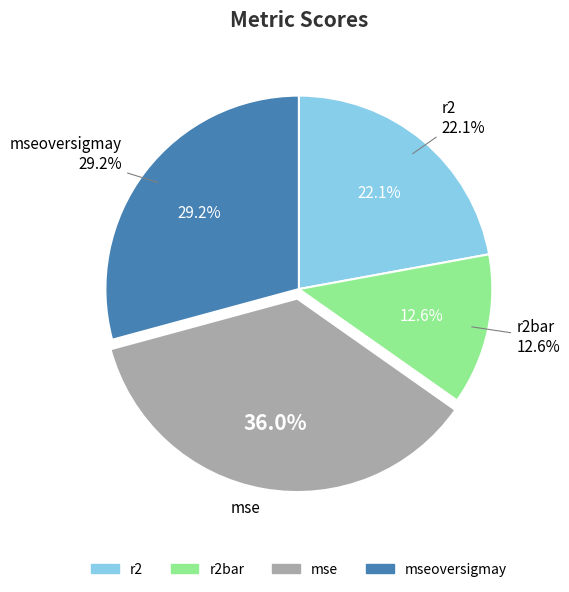

Is r2 the majority of the pie?

No